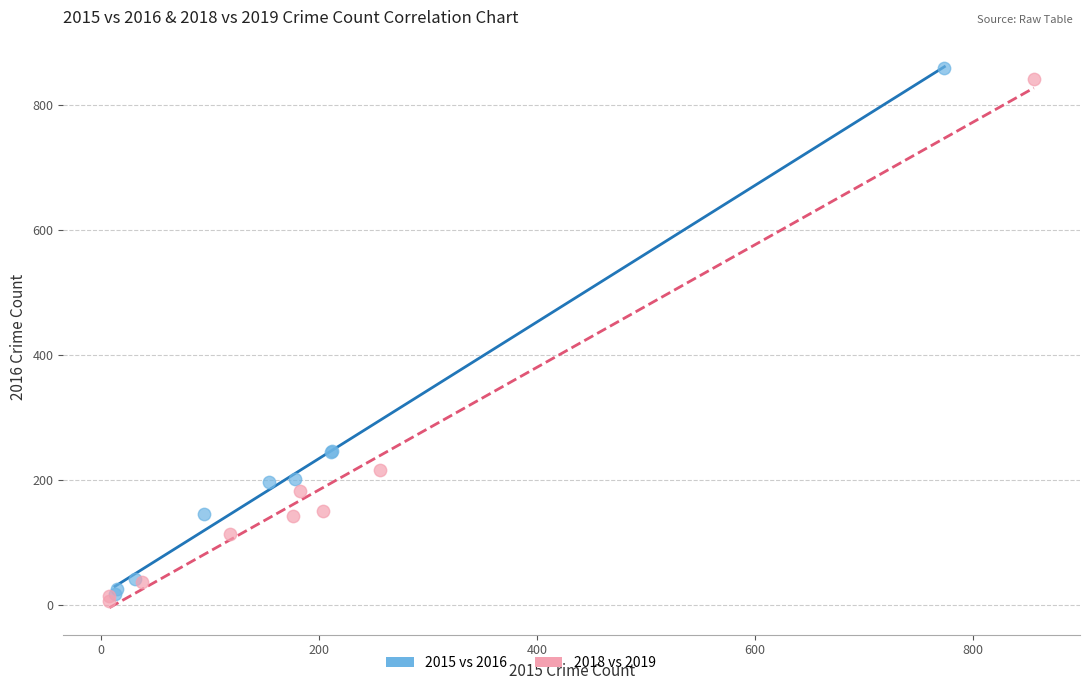

What are all the series names shown in the legend?

2015 vs 2016, 2018 vs 2019